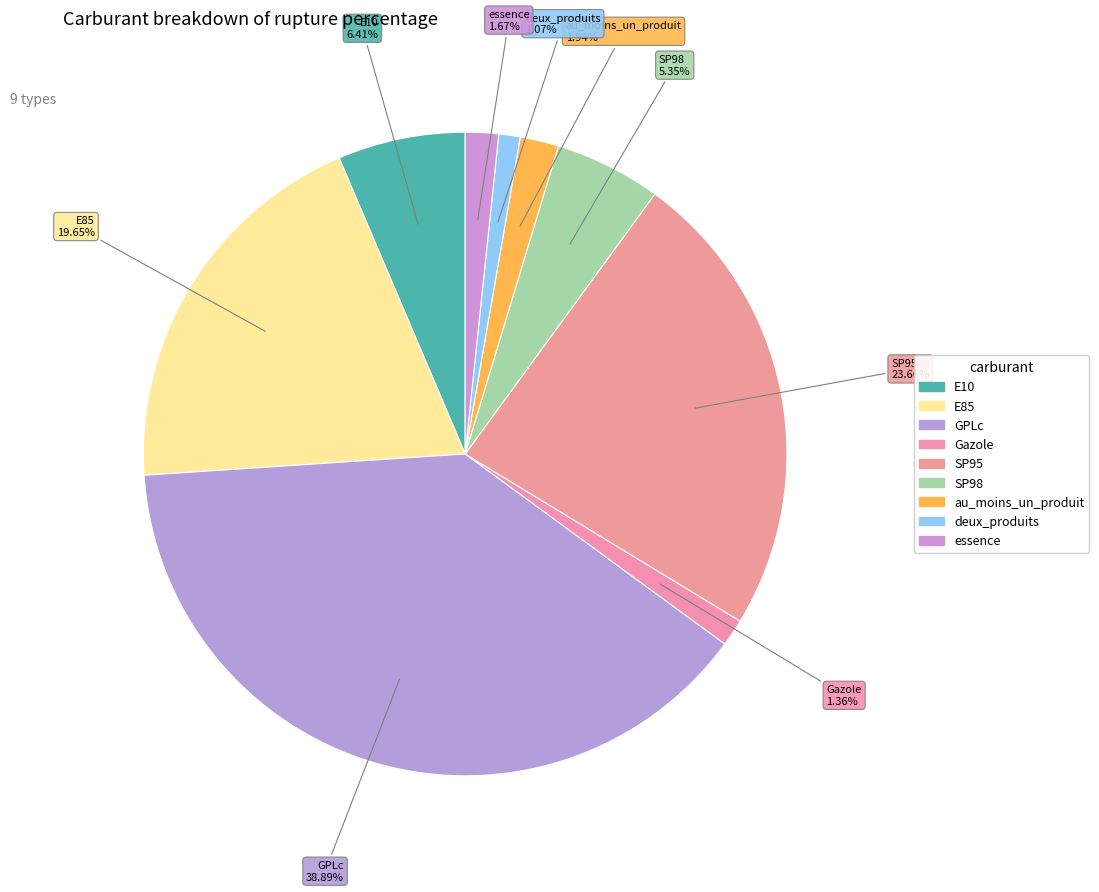

Is it true that Gazole is 1% of the pie?

True